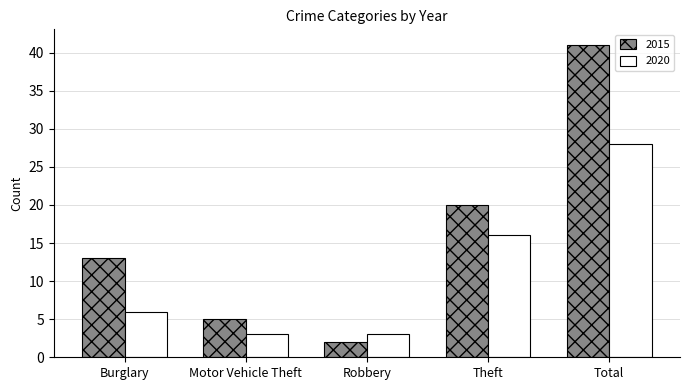

Rank the categories by 2015 value from lowest to highest.

Robbery, Motor Vehicle Theft, Burglary, Theft, Total